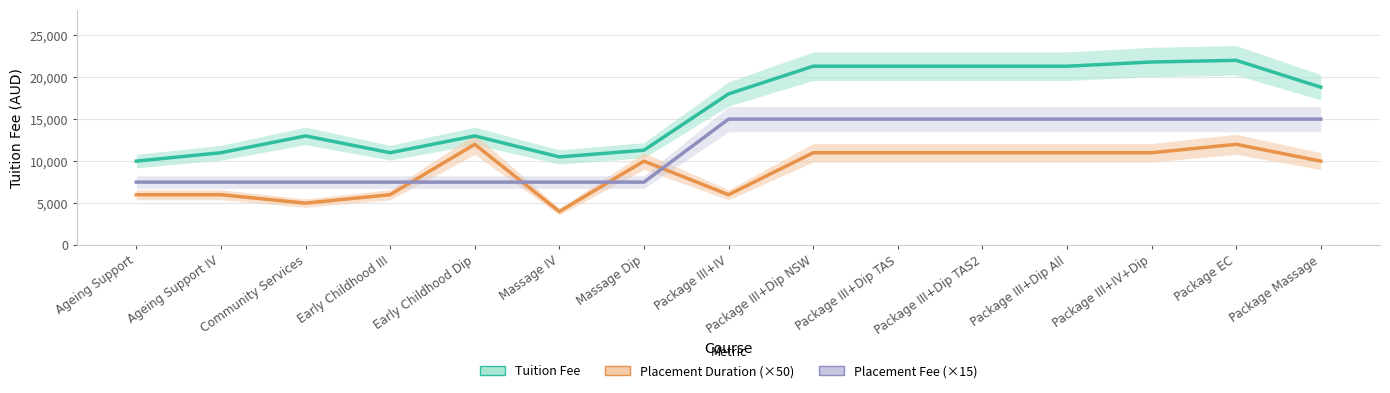

Count the number of categories in the chart.

15